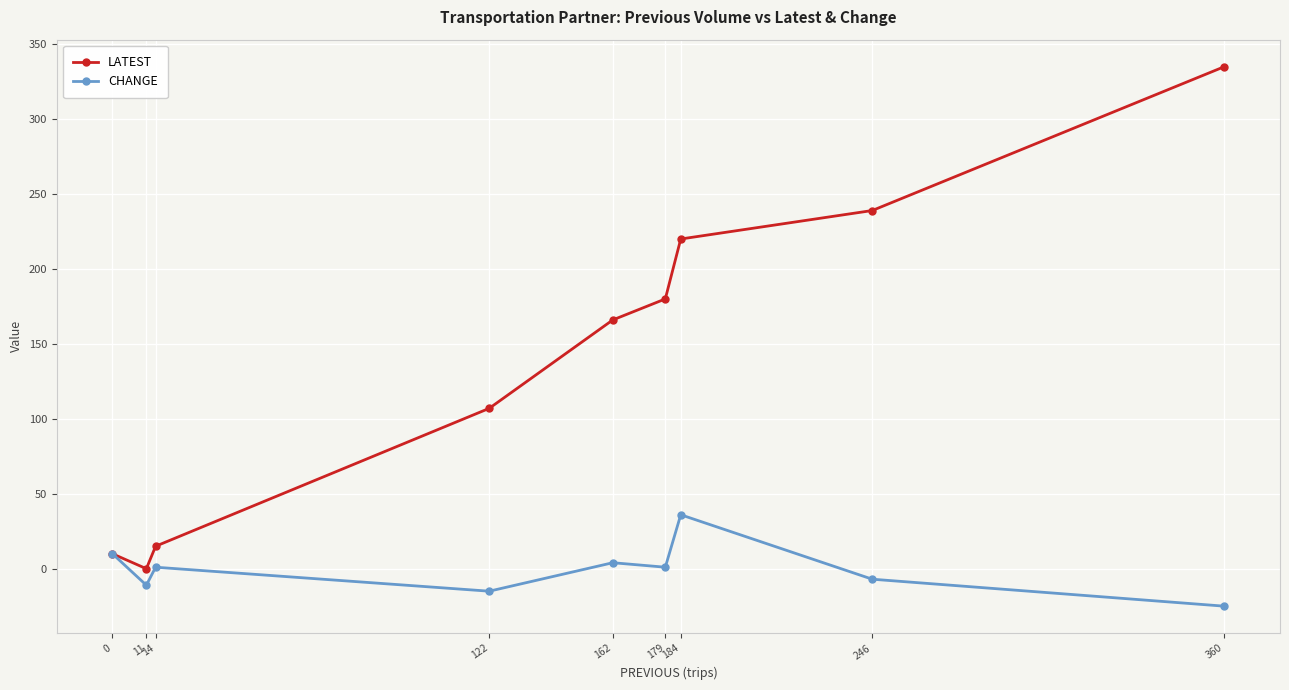

Which series has the widest spread of values?

LATEST